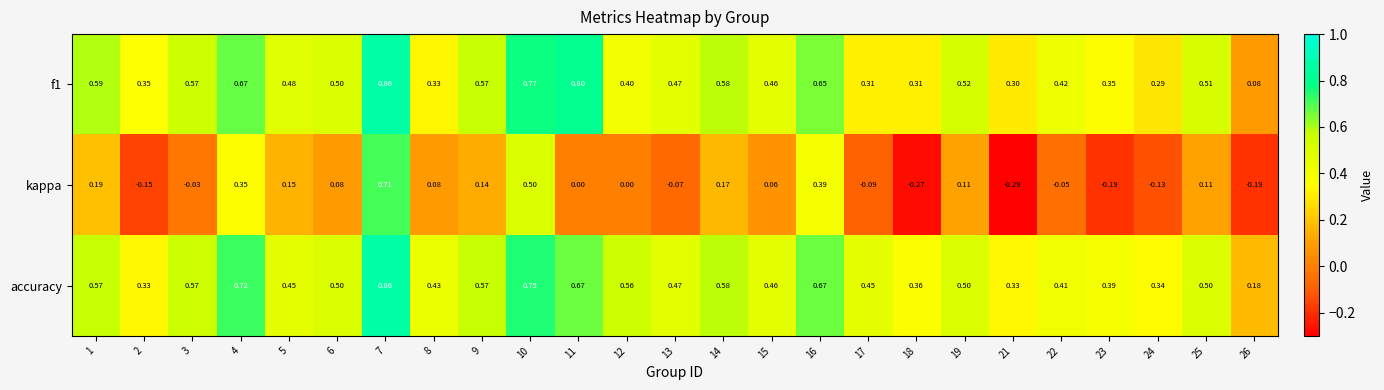

How many categories are shown in the chart?

25